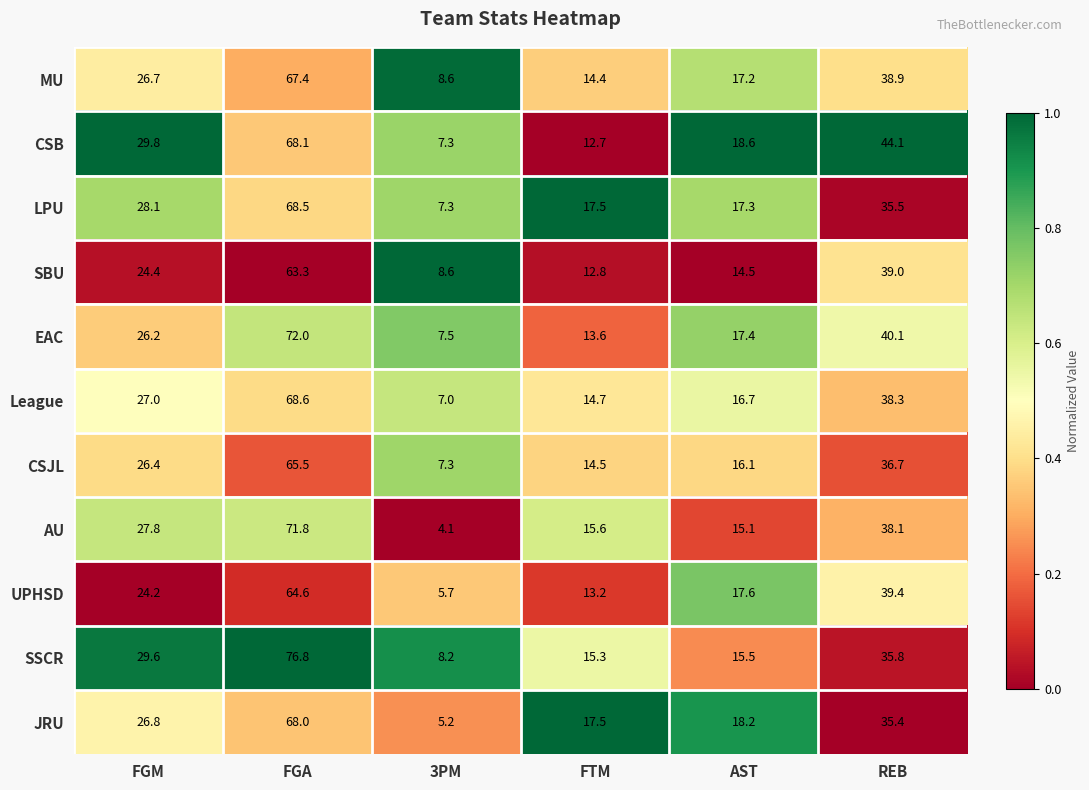

Read the SBU value at FGA.

63.3